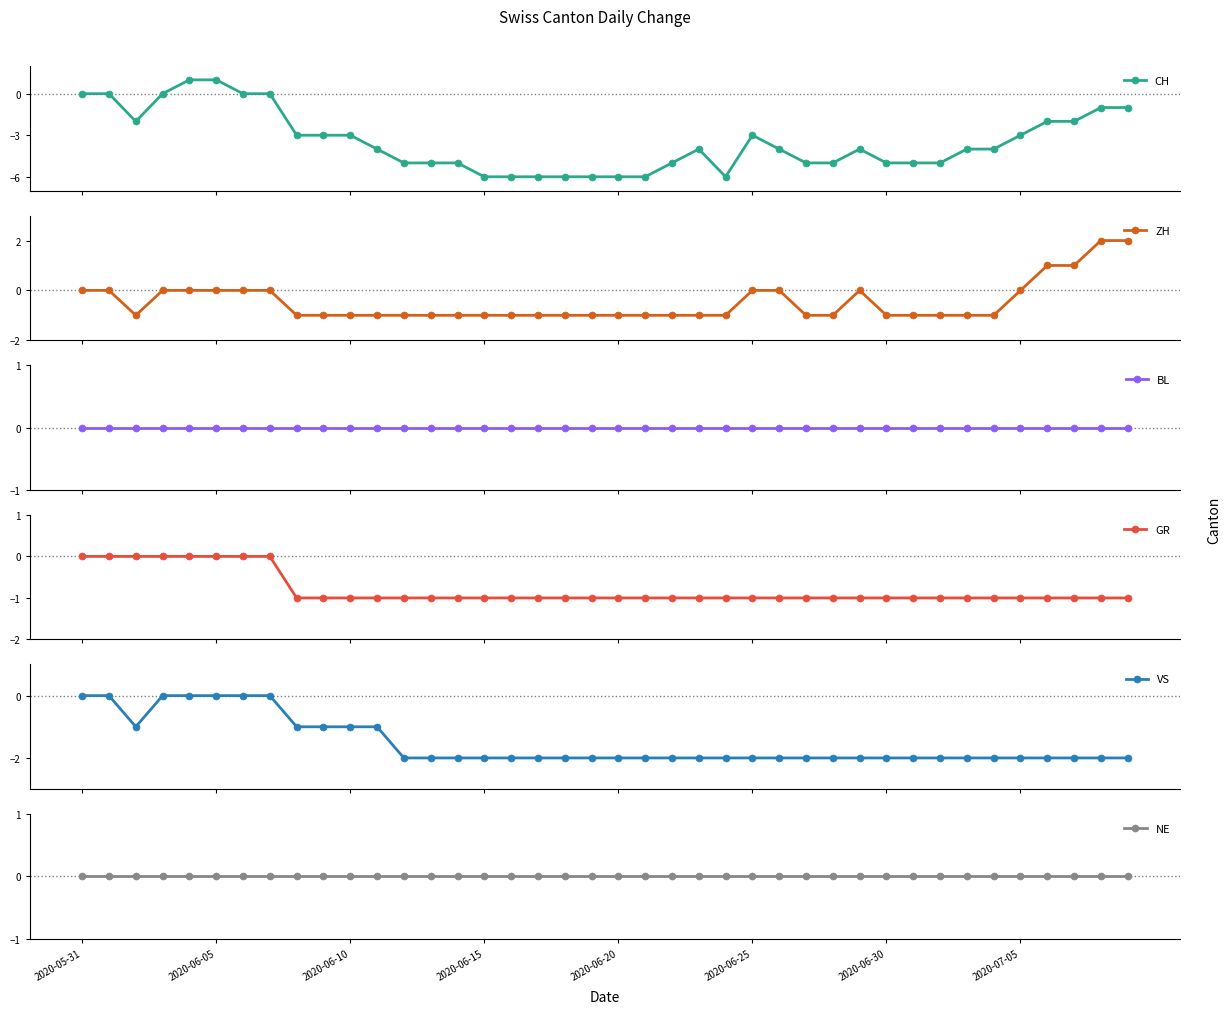

How many series are shown in this chart?

6